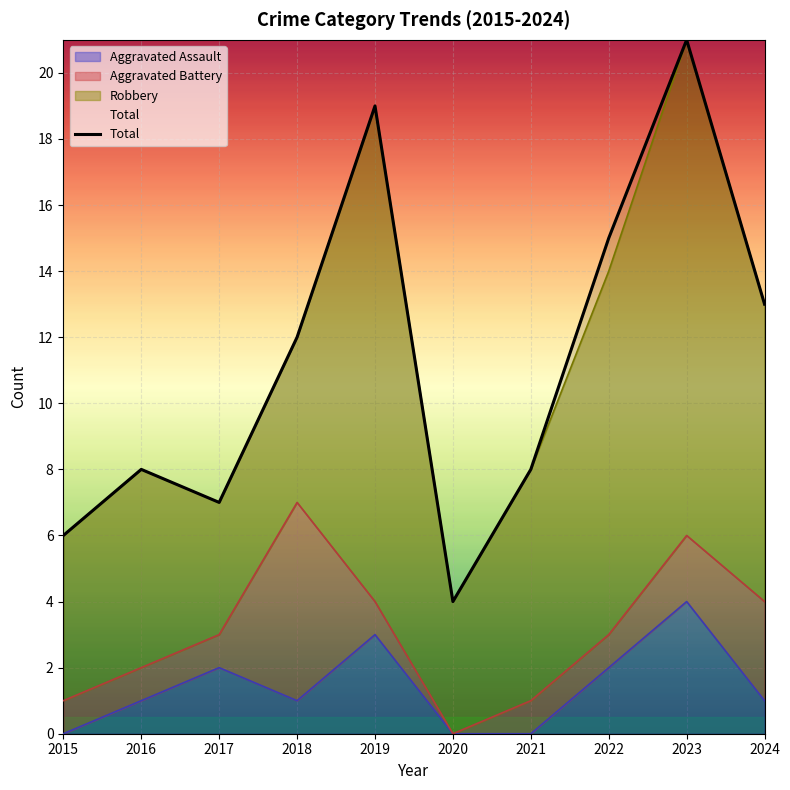

Which series has the widest spread of values?

Total